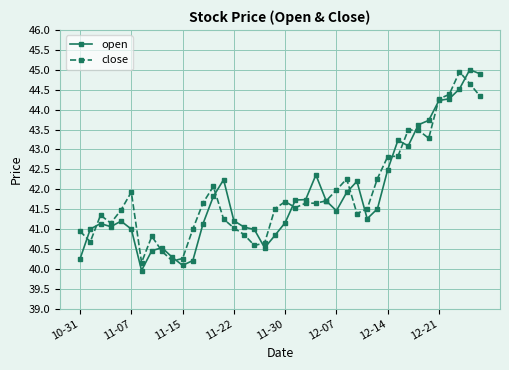

What is the lowest value of the close series?

40.2